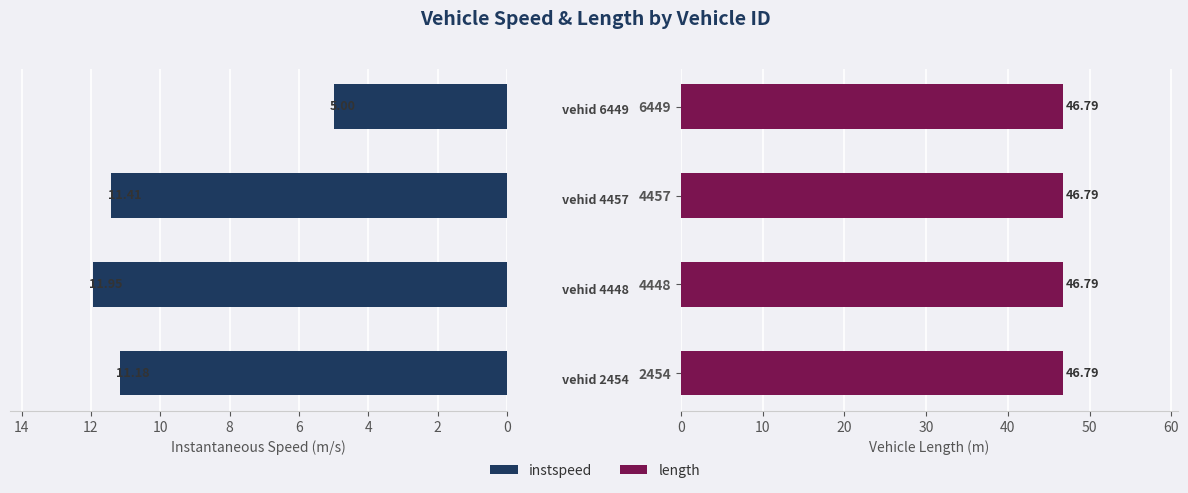

Which series changed the most between 0 and 2?

instspeed